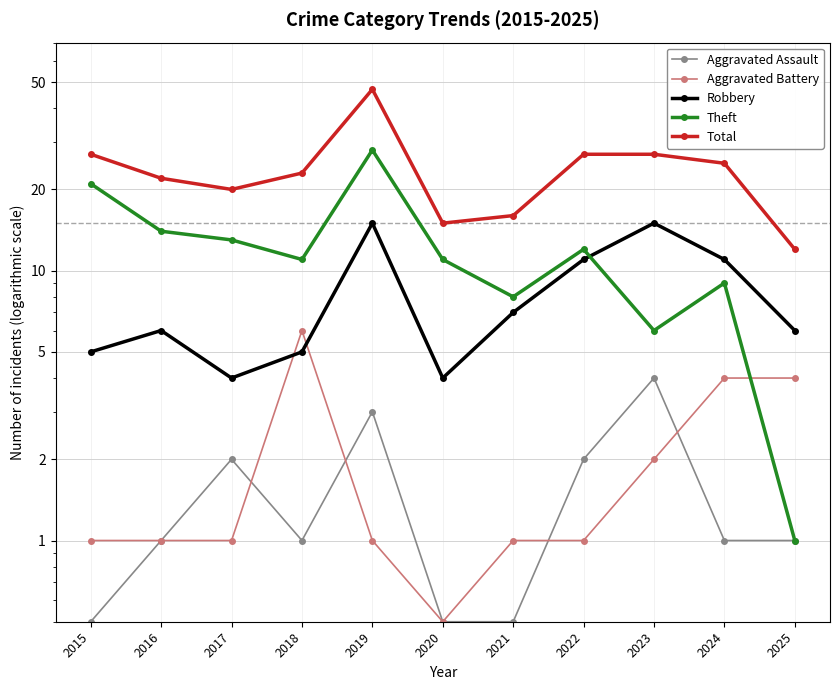

What is the total value across all series at 2019?

94.0